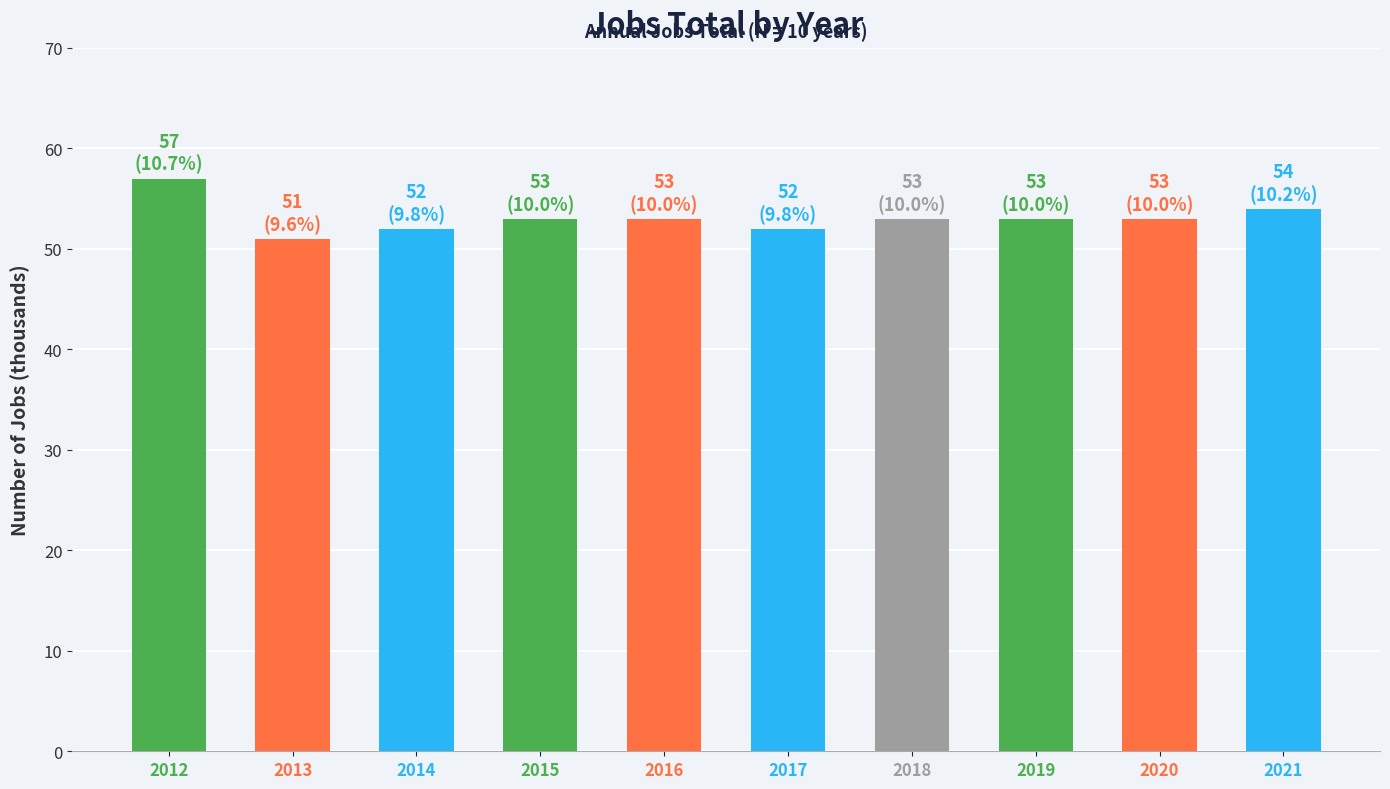

Where is the data nearest to the value 54?

2021